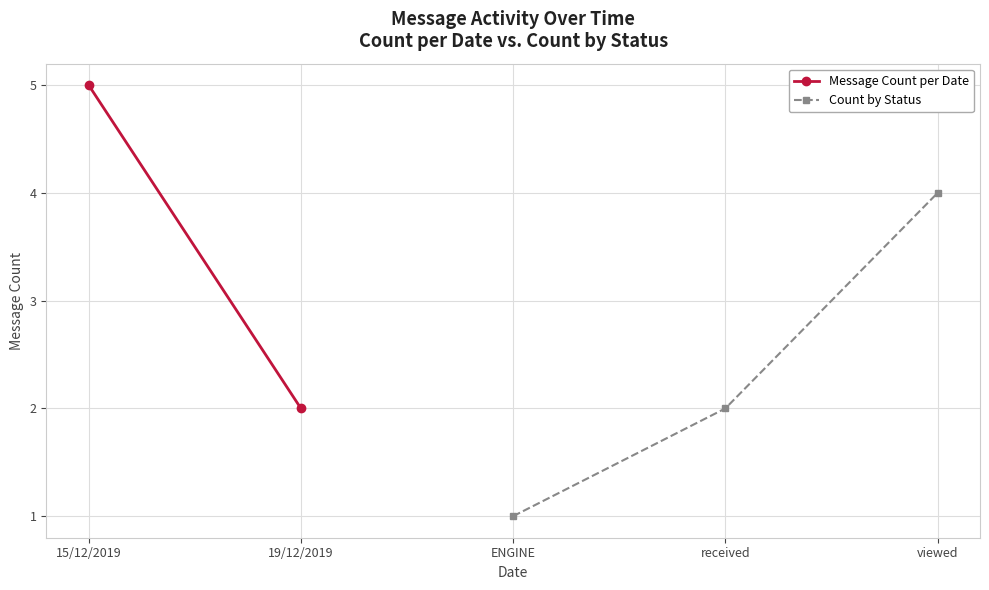

What is the approximate value of Count by Status at viewed?

4